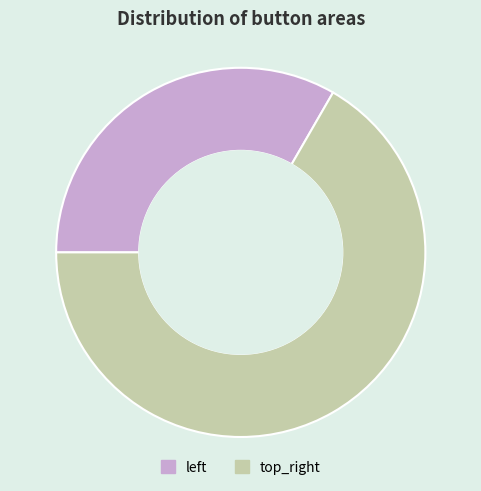

The top_right slice represents 78% of the pie. True or false?

False